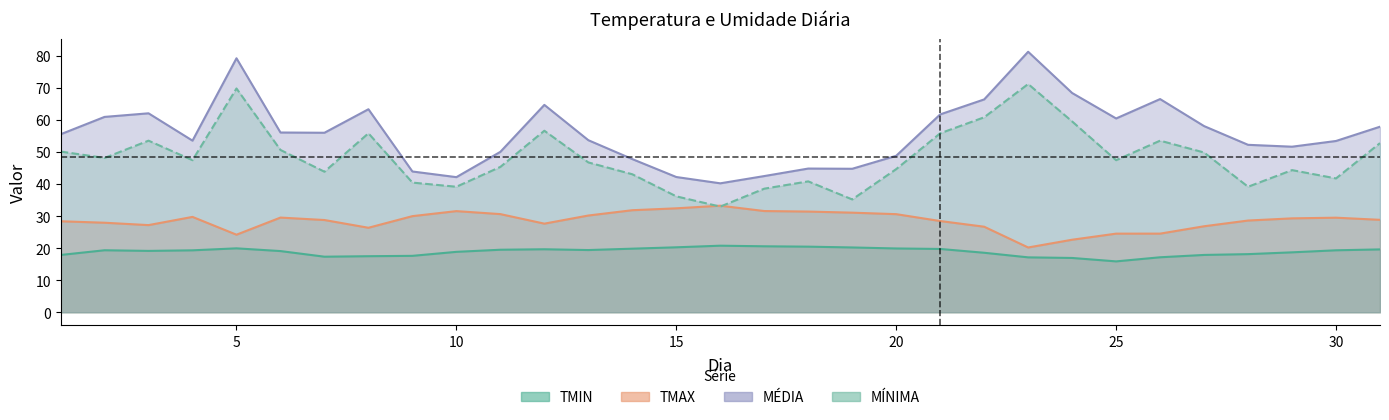

At how many categories does at least one series exceed 64?

6